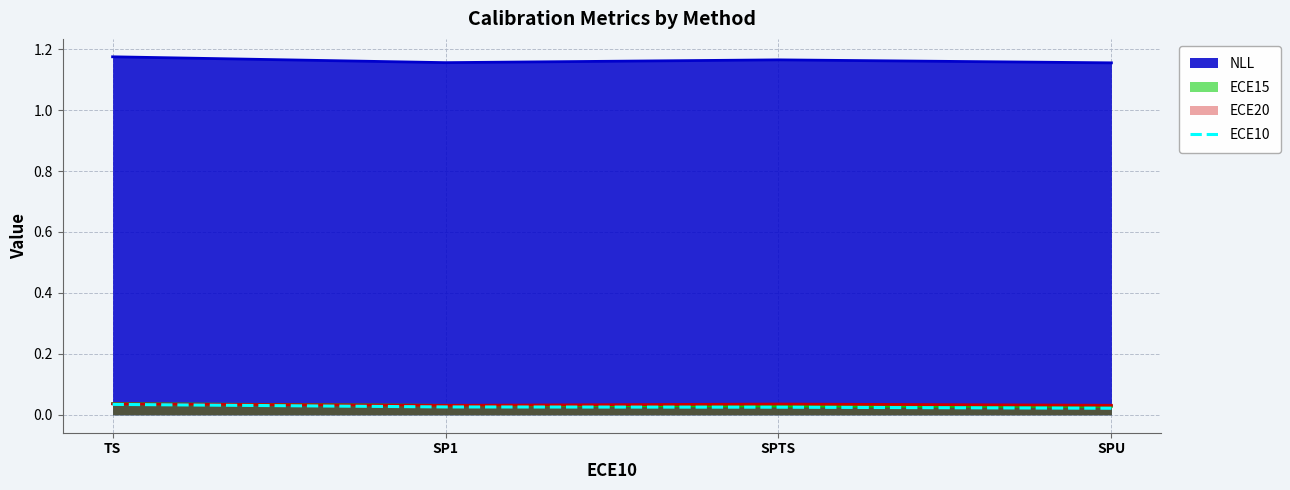

What position from the left is TS?

1